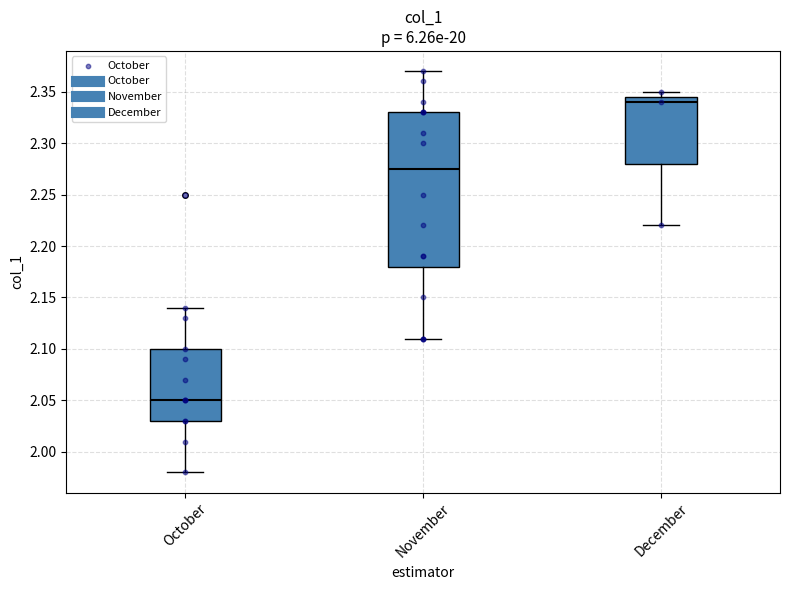

Reading left to right, read every box against the y-axis: the position of its median line, the range the box covers, and the ends of its whiskers. The values are not printed on the chart, so give them approximately, as read against the axis.

October: median 2.050, box 2.030 to 2.100, whiskers 1.980 to 2.140
November: median 2.275, box 2.180 to 2.330, whiskers 2.110 to 2.370
December: median 2.340, box 2.280 to 2.345, whiskers 2.220 to 2.350